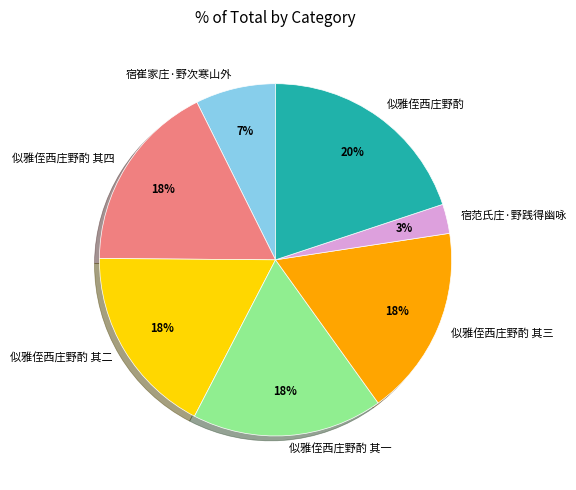

How many slices are in this pie chart?

7